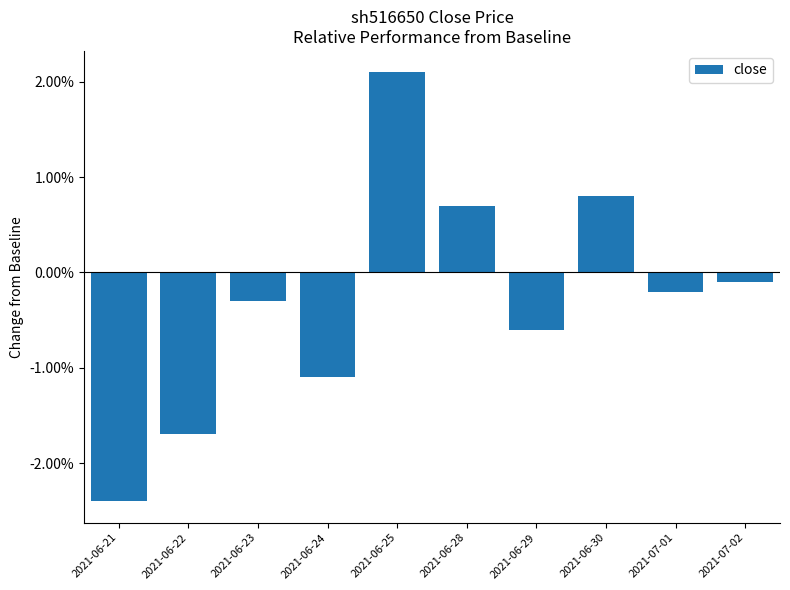

Where is the data nearest to the value 0?

2021-07-02